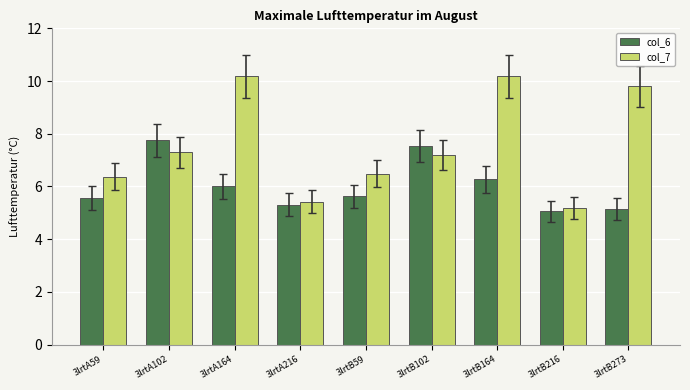

What are all the series names shown in the legend?

col_6, col_7